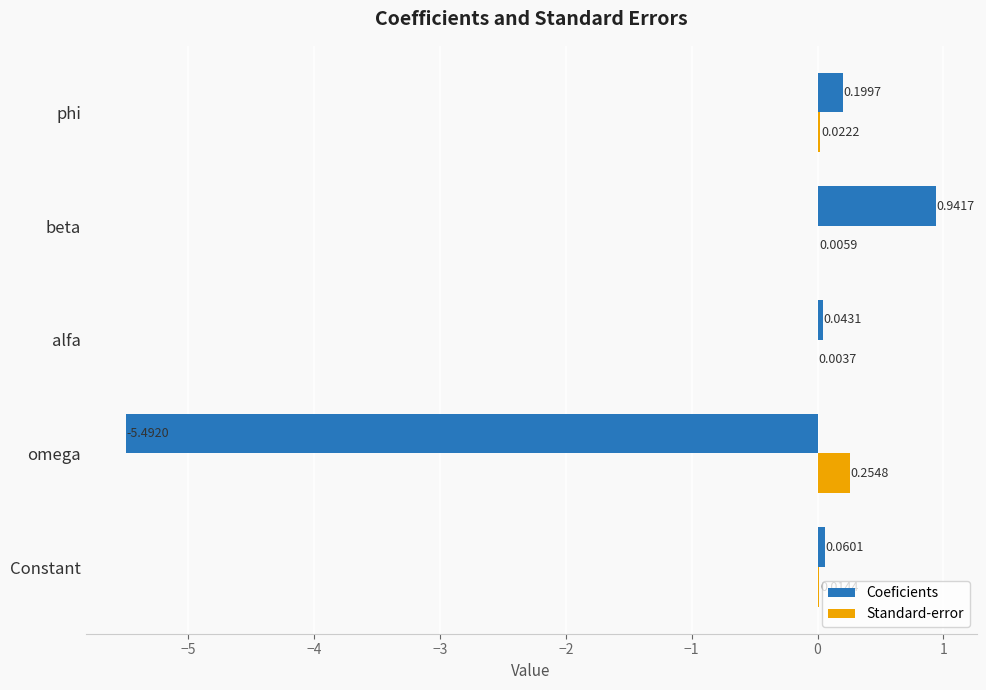

At which category is the sum across all series the highest?

beta